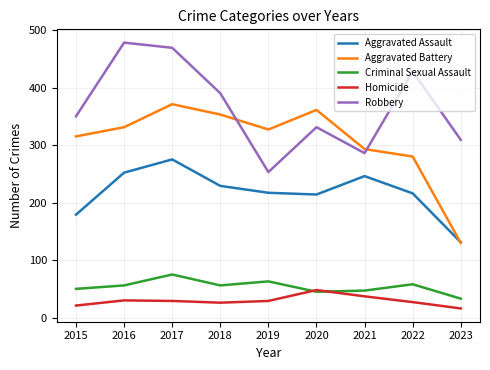

Does the chart have visible grid lines?

Yes